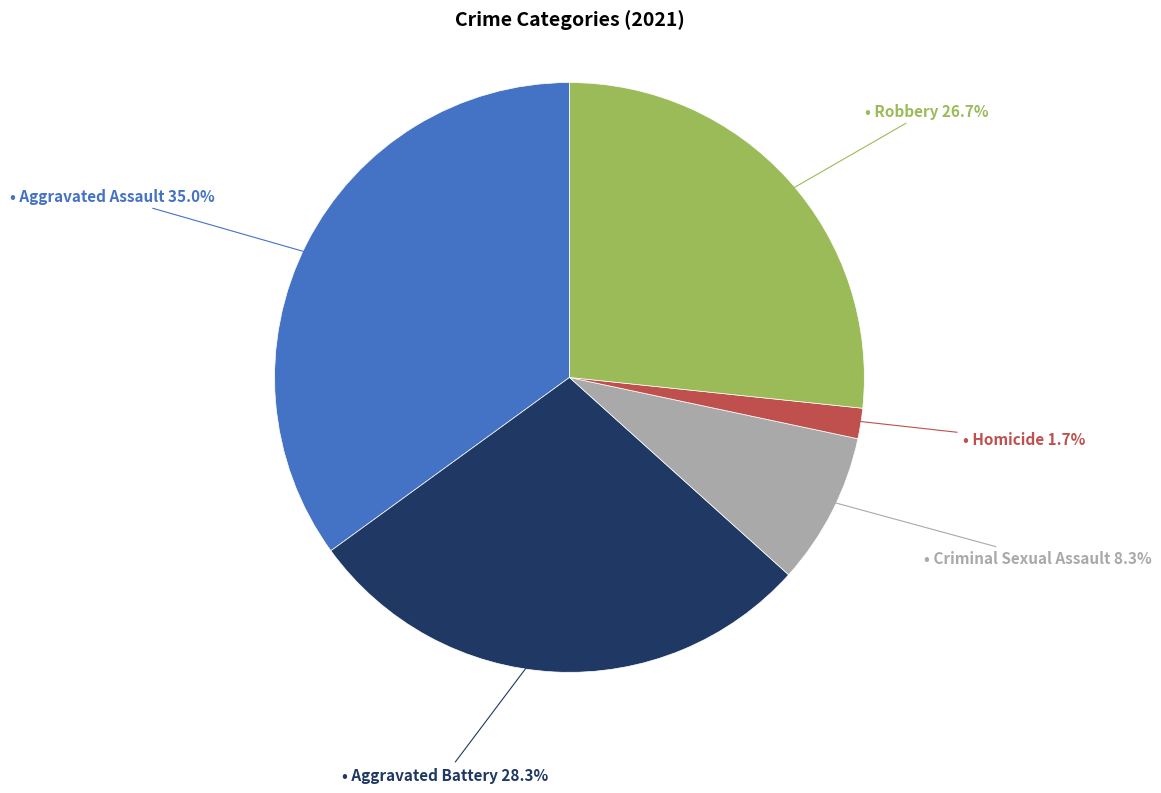

Does any single category account for the majority?

No